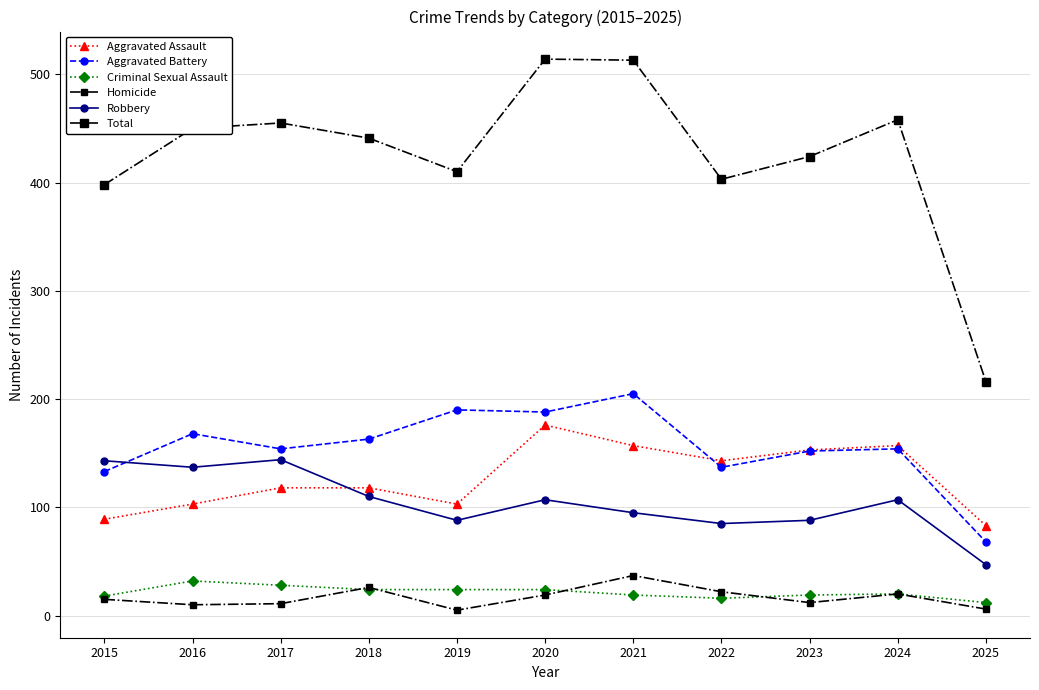

Is the value of Homicide at 2021 greater than the value of Criminal Sexual Assault at 2019?

Yes